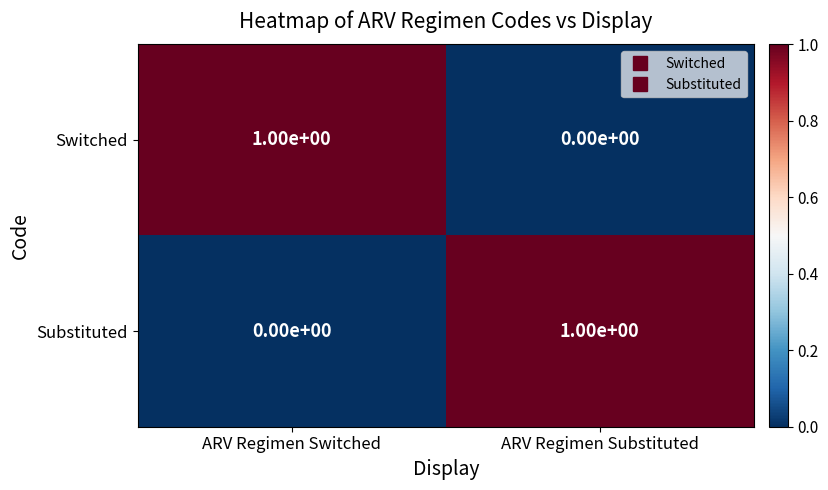

At how many categories does at least one series exceed 0?

2